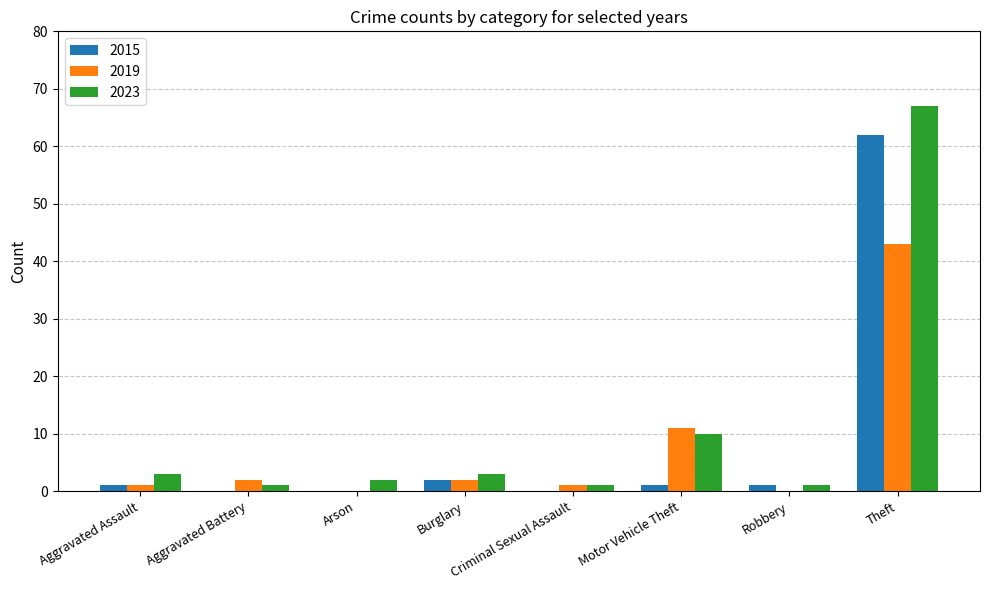

What is the sum of the 2015 values at Theft and Burglary?

64